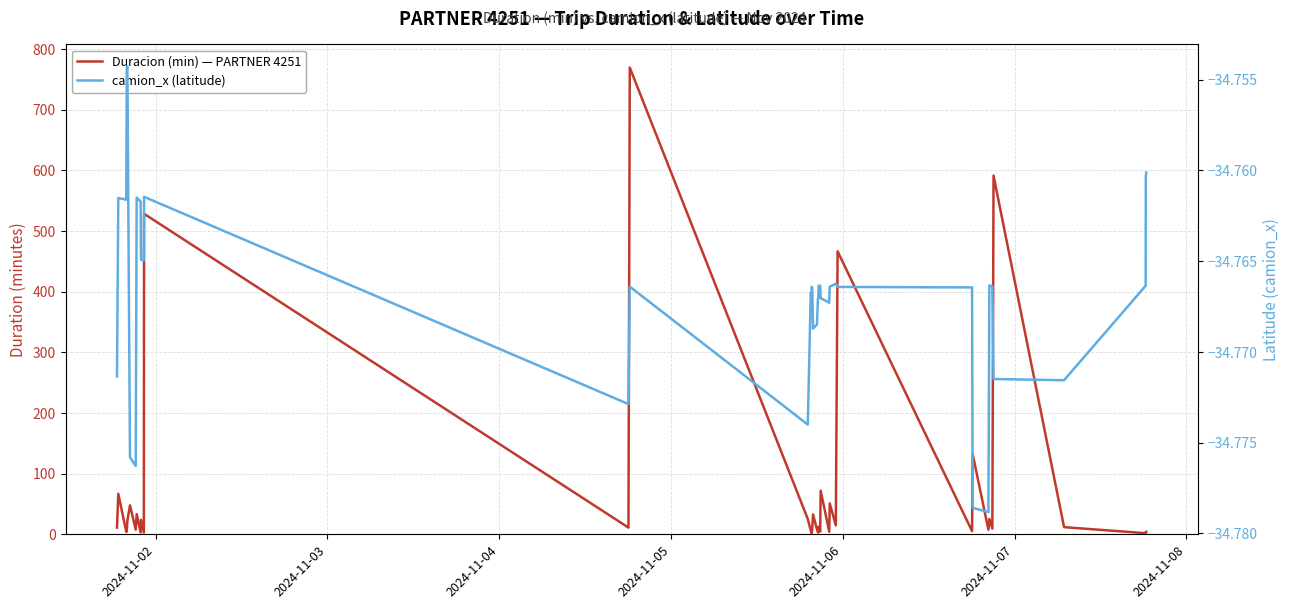

How many series are shown in this chart?

2